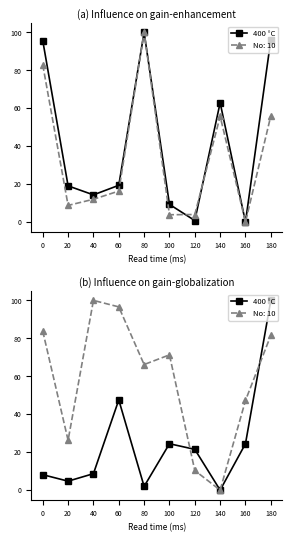

How many values are above zero?

9